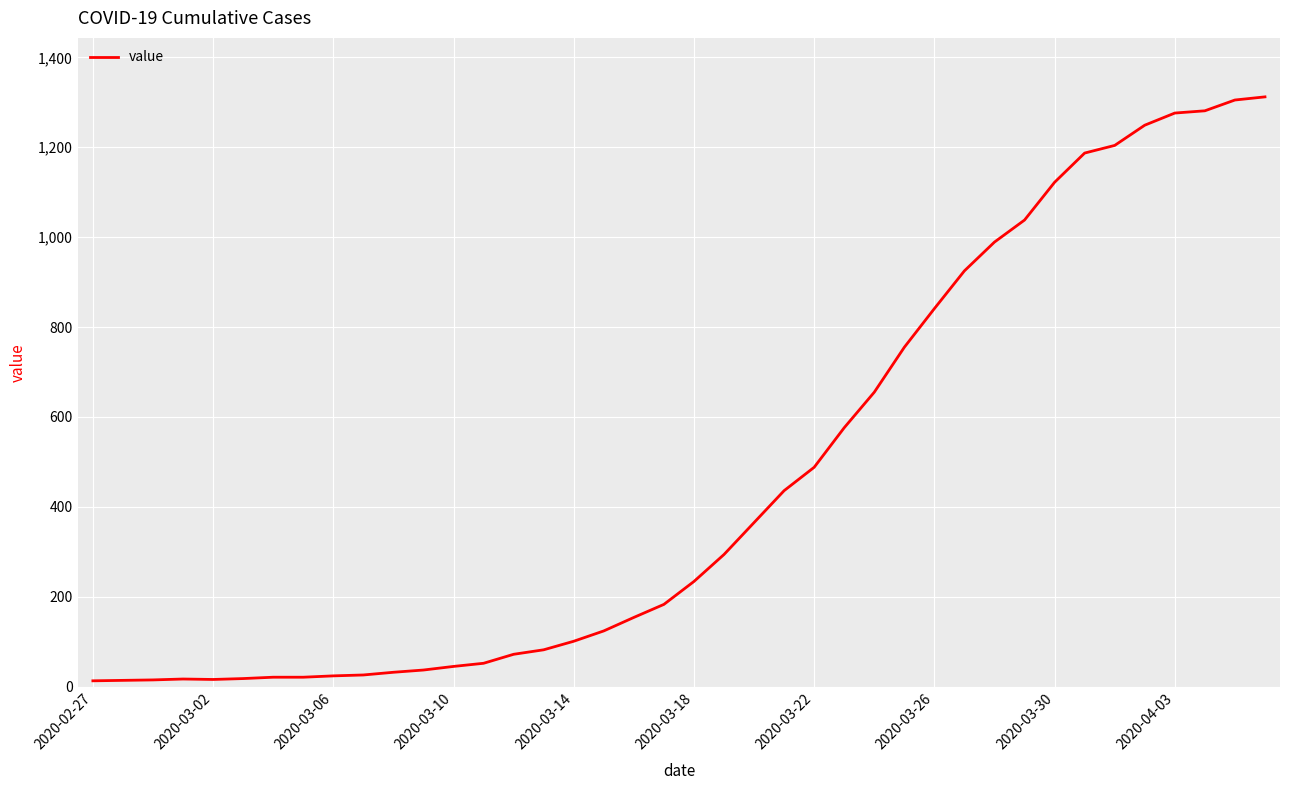

What is the difference between the maximum and minimum values?

1299